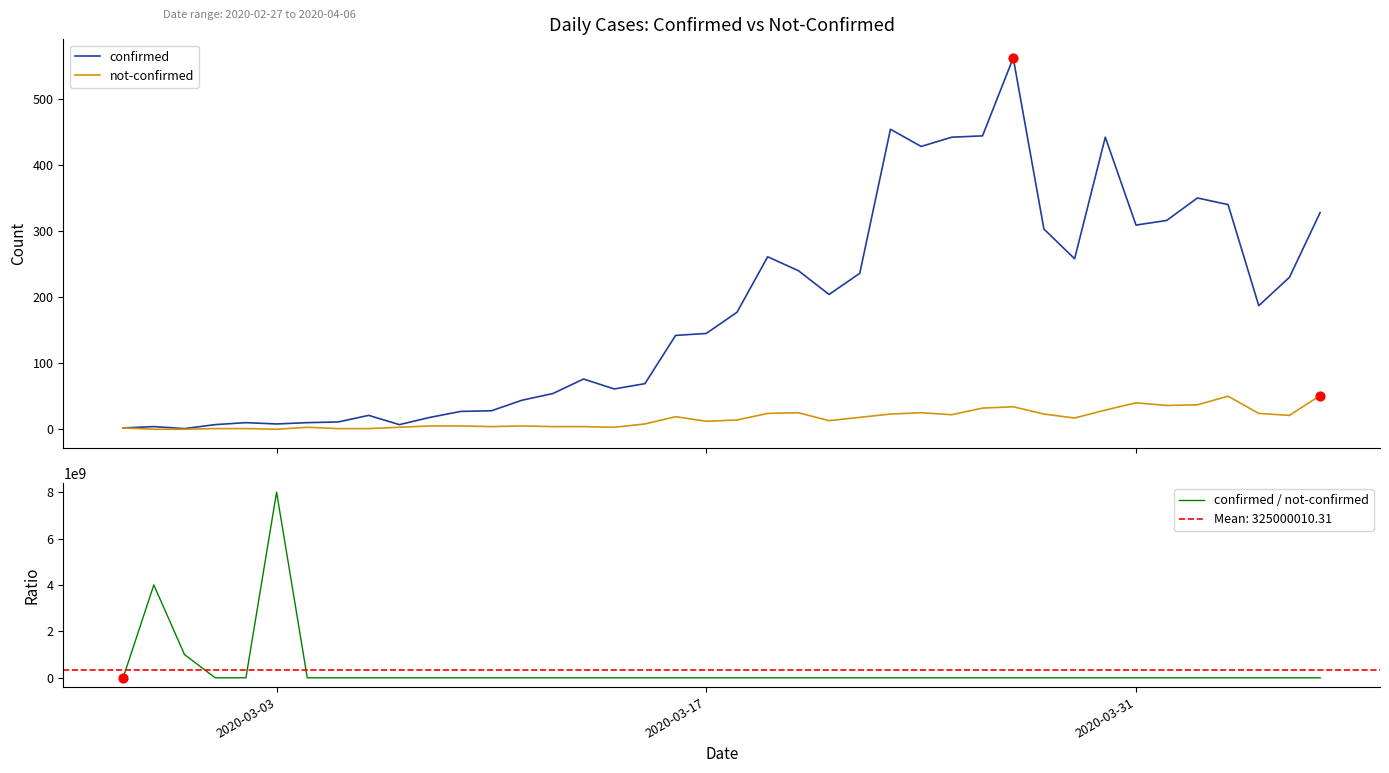

At how many categories does at least one series exceed 2067855255?

2